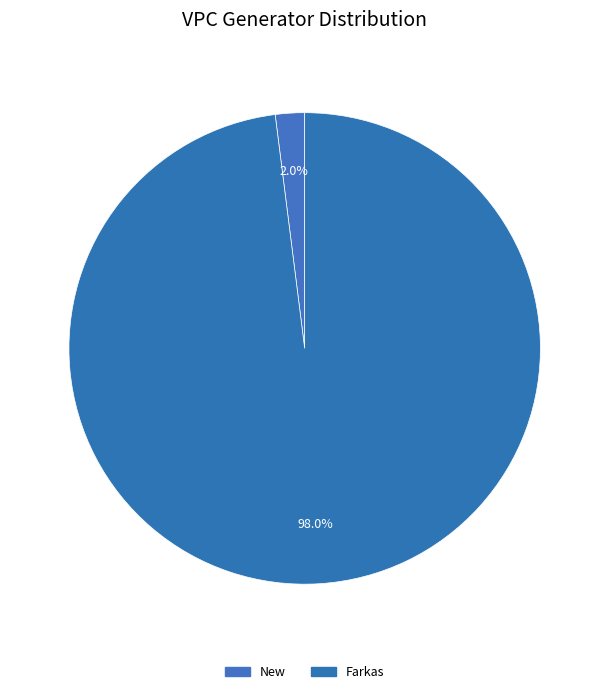

The Farkas slice represents 98% of the pie. True or false?

True